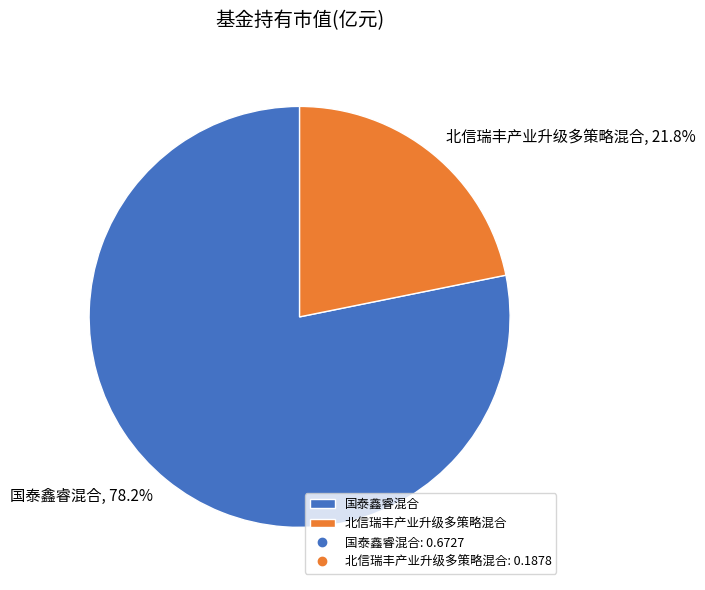

Is the sum of 国泰鑫睿混合 and 北信瑞丰产业升级多策略混合 greater than half?

Yes